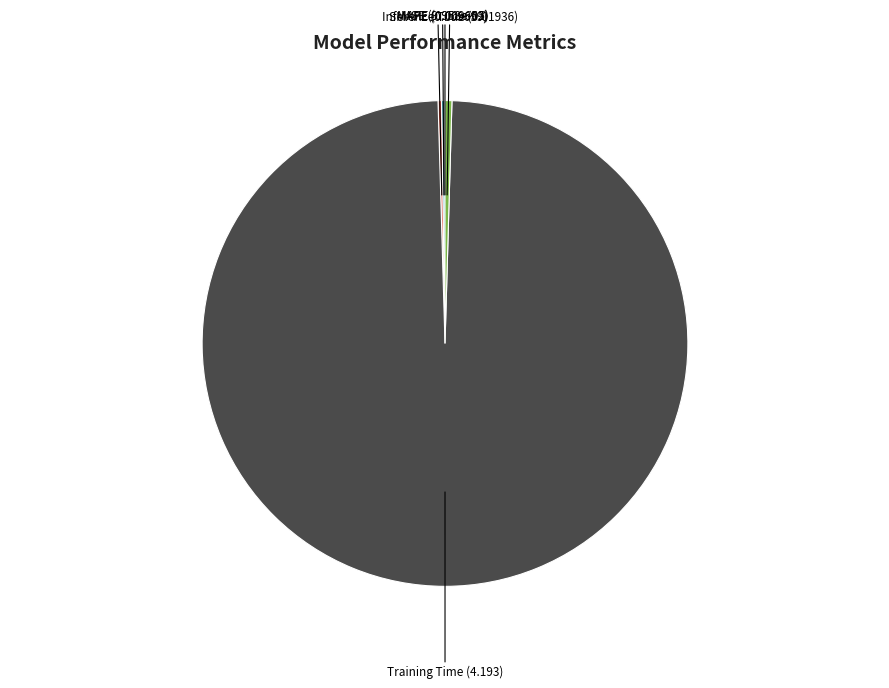

Is it true that Training Time (4.193) is 99% of the pie?

True